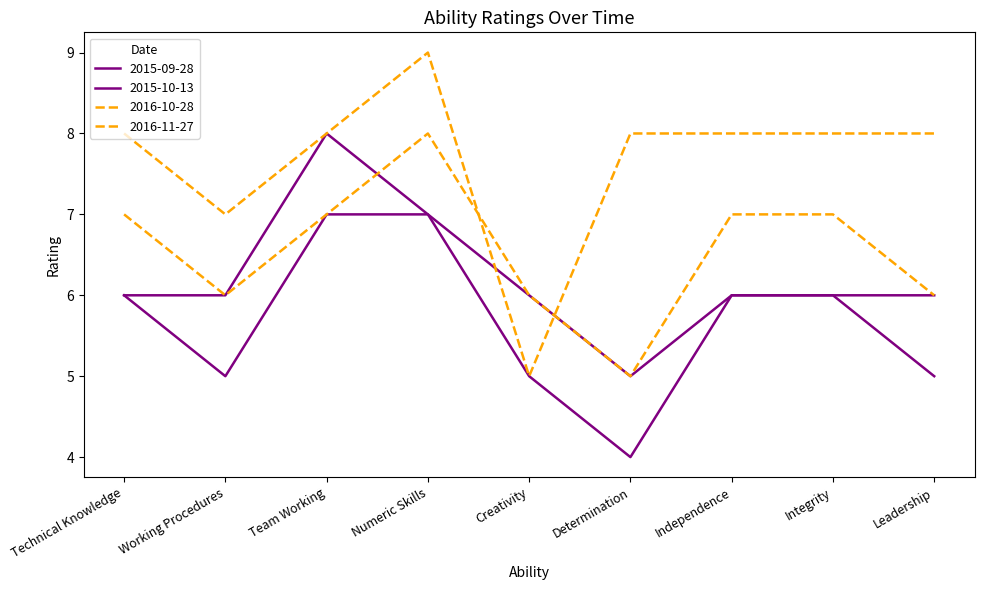

Is it true that 2016-10-28 equals 6 at Working Procedures?

True